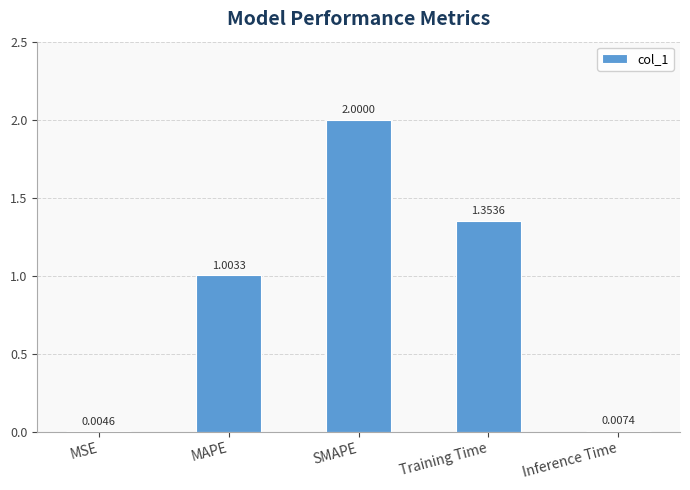

At which label does the data first exceed 1?

MAPE